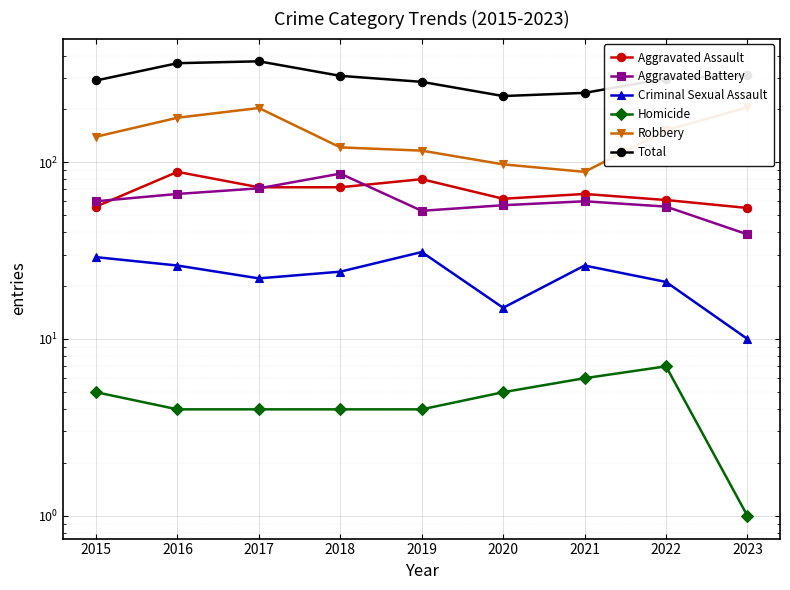

In Robbery, how many points are higher than both neighbors (excluding endpoints)?

1